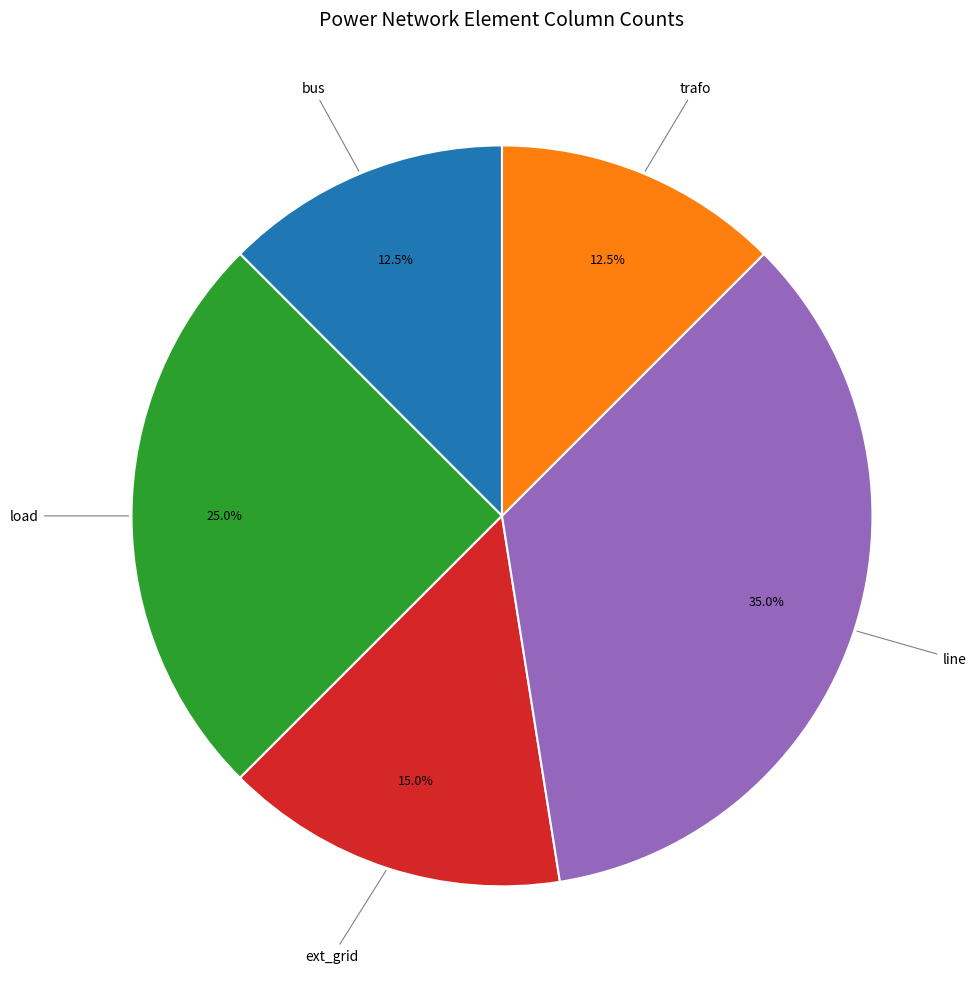

Count the number of slices in the pie.

5